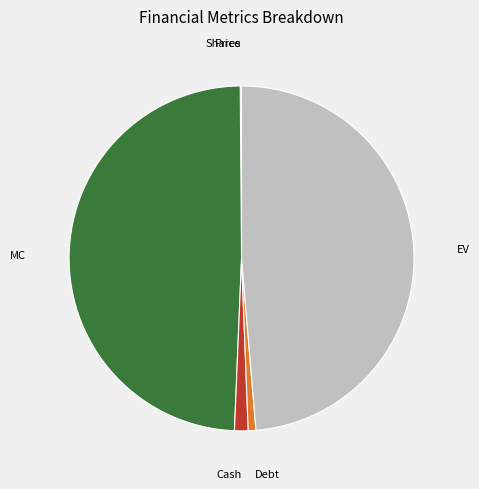

Is there a majority slice in this chart?

No